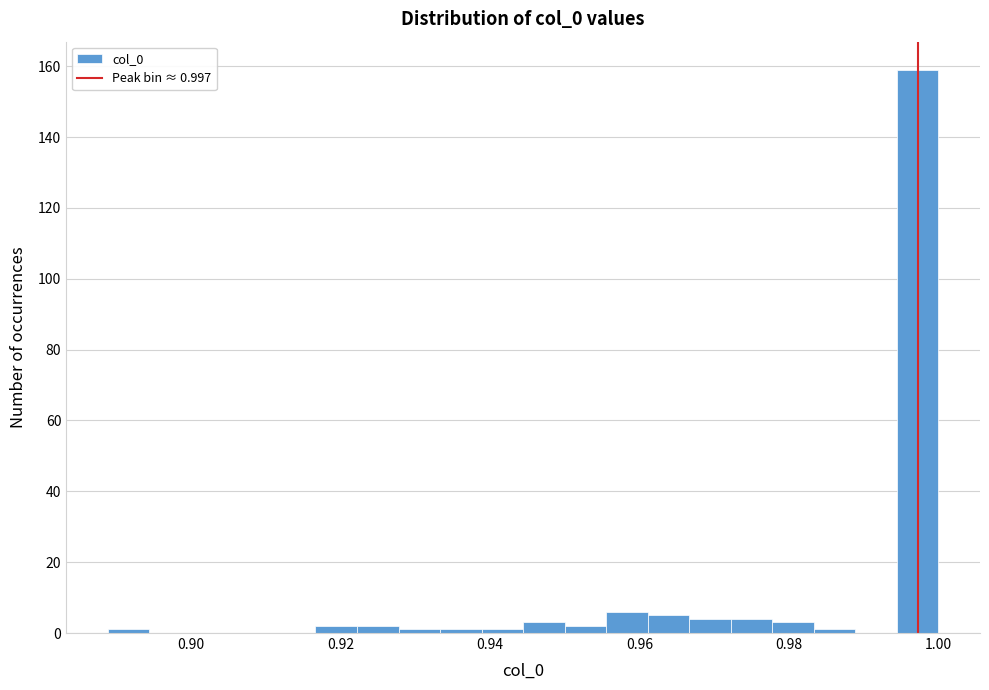

Read against the x-axis, roughly where is the centre of the tallest bar?

0.998